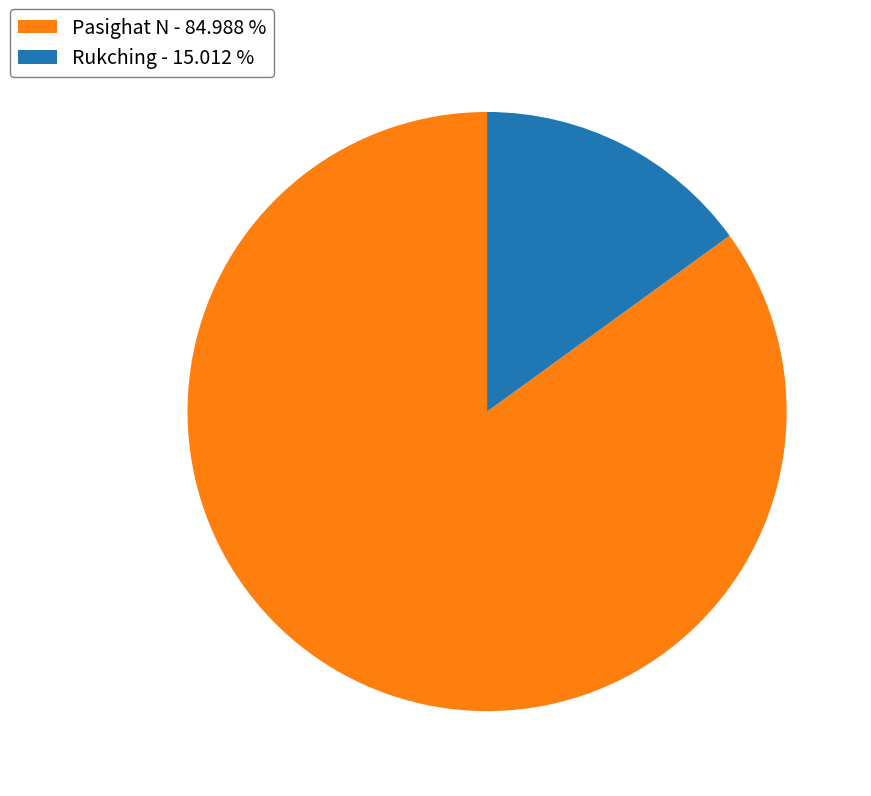

Is the sum of Pasighat N - 84.988 % and Rukching - 15.012 % greater than half?

Yes